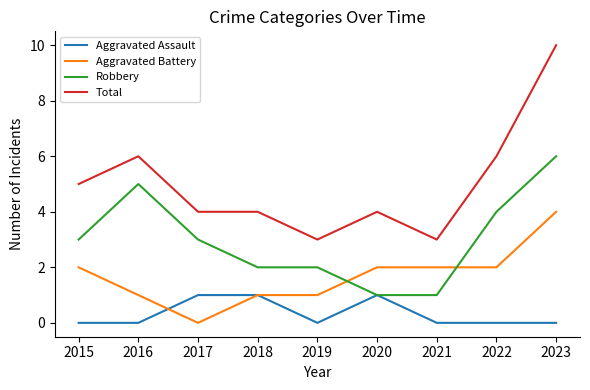

How many times do Aggravated Battery and Robbery cross each other?

2